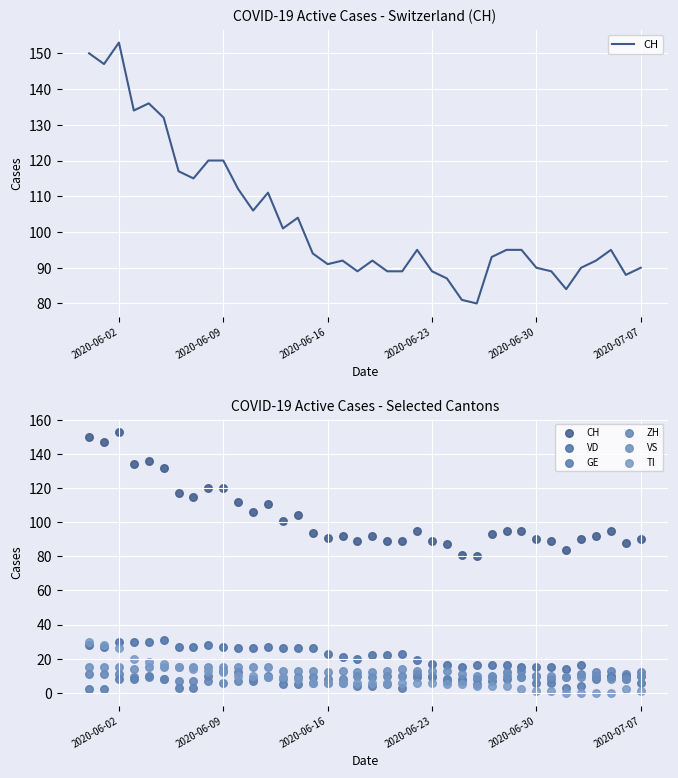

Which series has the largest total across all categories?

CH